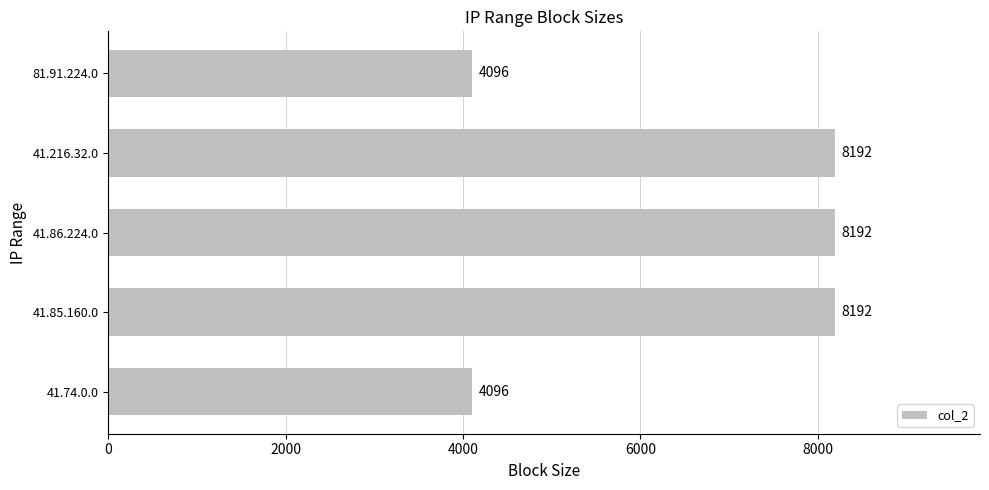

What is the change in value from 41.85.160.0 to 81.91.224.0?

-4096